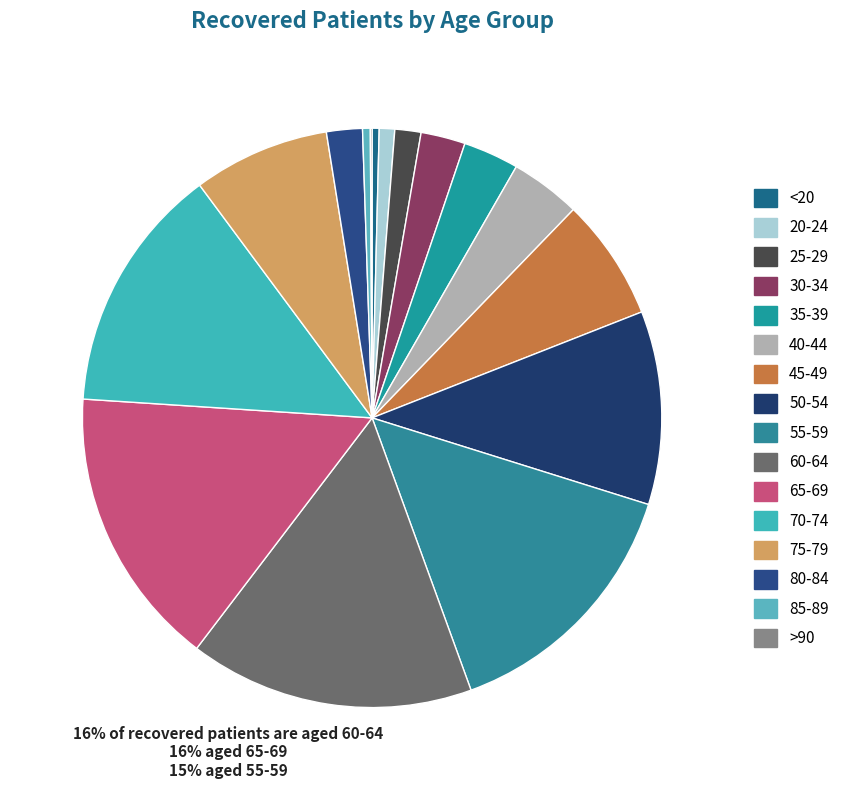

How much of the chart is everything except 60-64?

84.1%